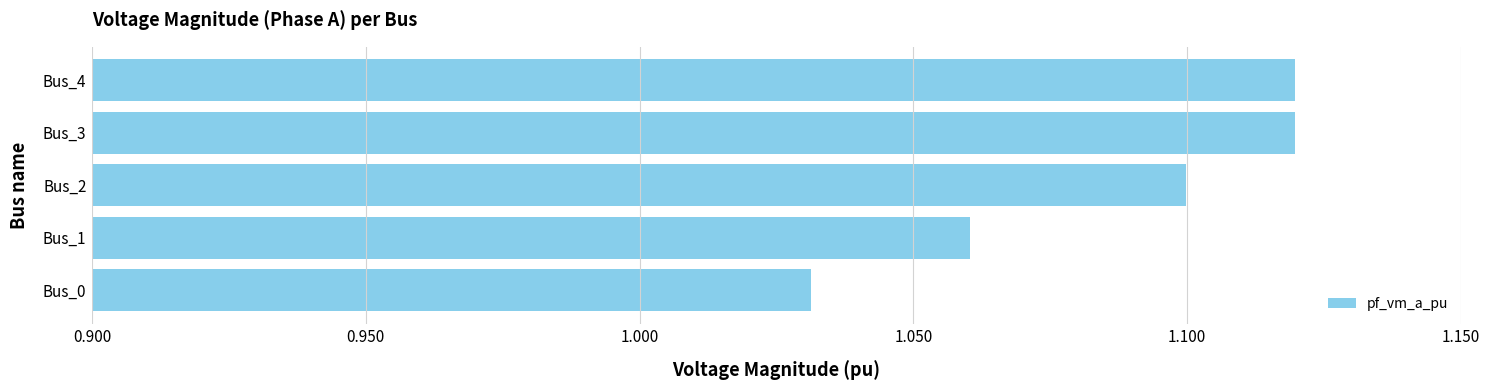

Which category has the lowest value across all series?

Bus_0